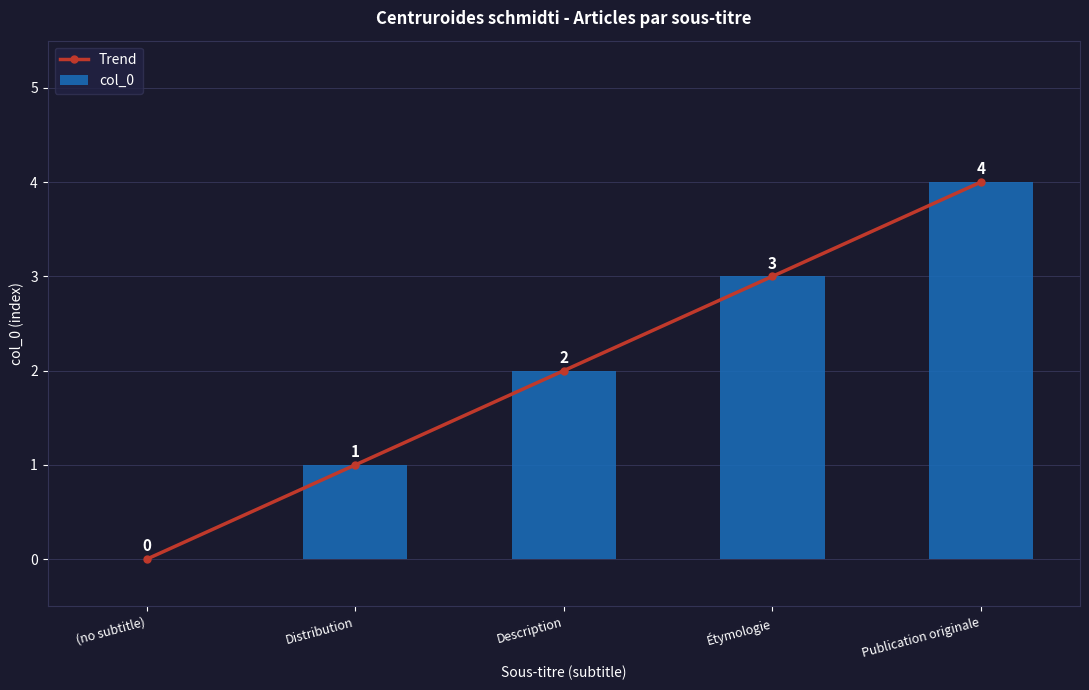

How many groups of bars are there?

5